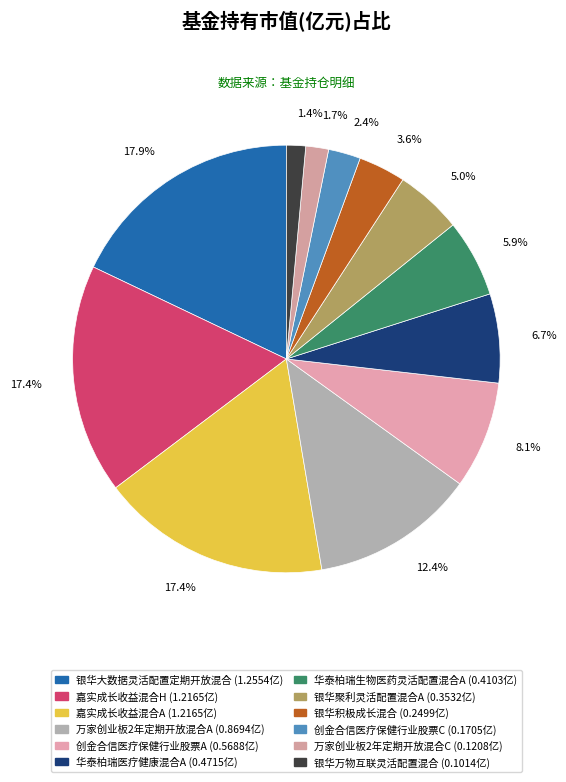

How many segments does this pie chart have?

12